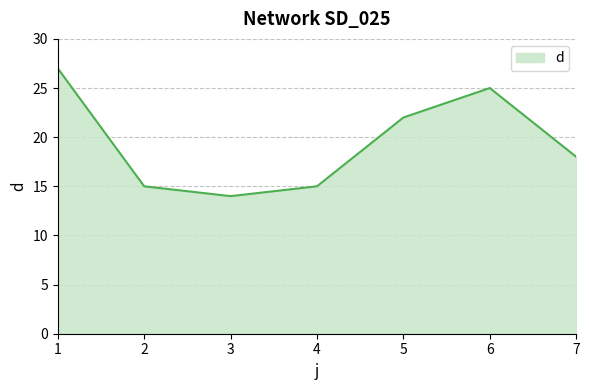

What is the ratio of the value at 1 to the value at 7?

1.5